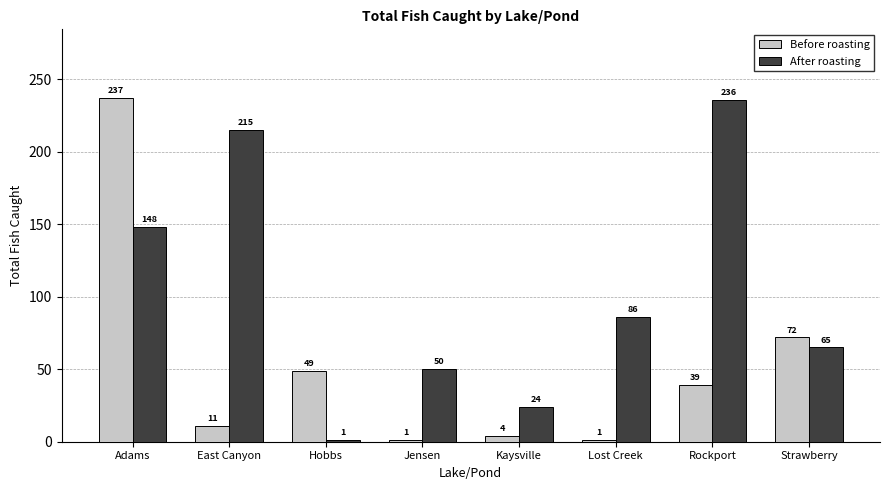

The value of Before roasting at Kaysville is 4. True or false?

True